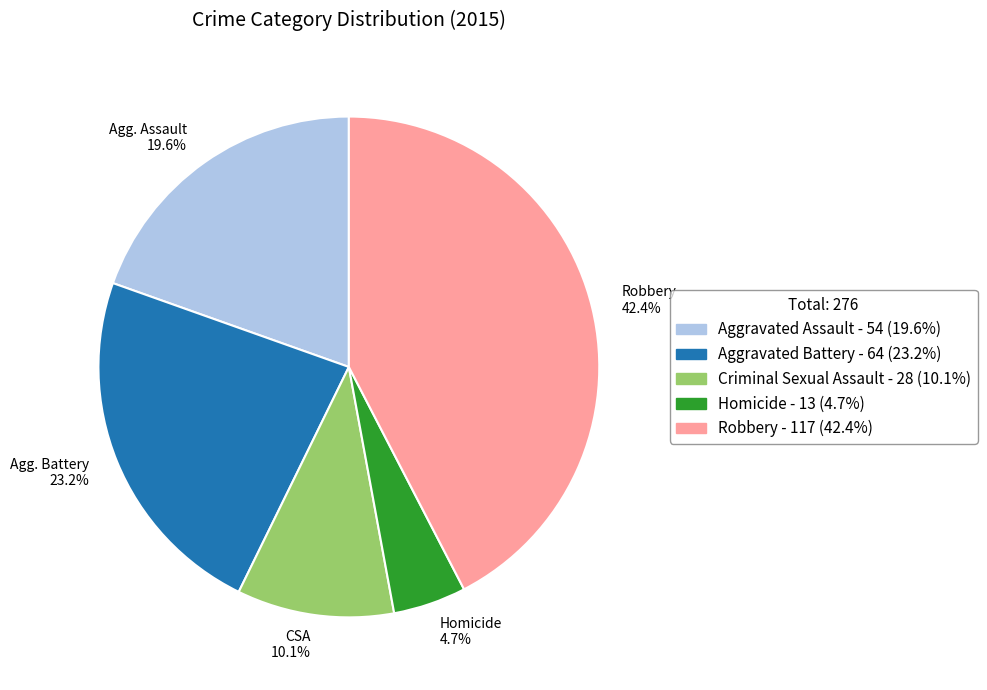

Approximately how many times larger is the value at Agg. Assault 19.6% compared to CSA 10.1%?

1.9